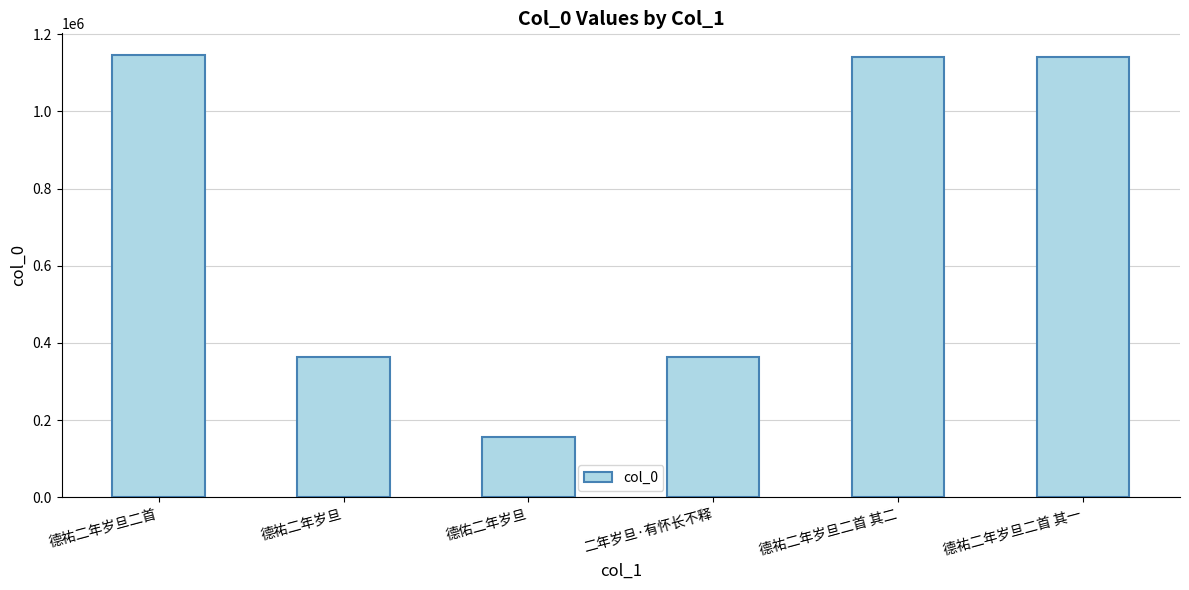

Between 二年岁旦·有怀长不释 and 德祐二年岁旦二首 其二, which is larger?

德祐二年岁旦二首 其二